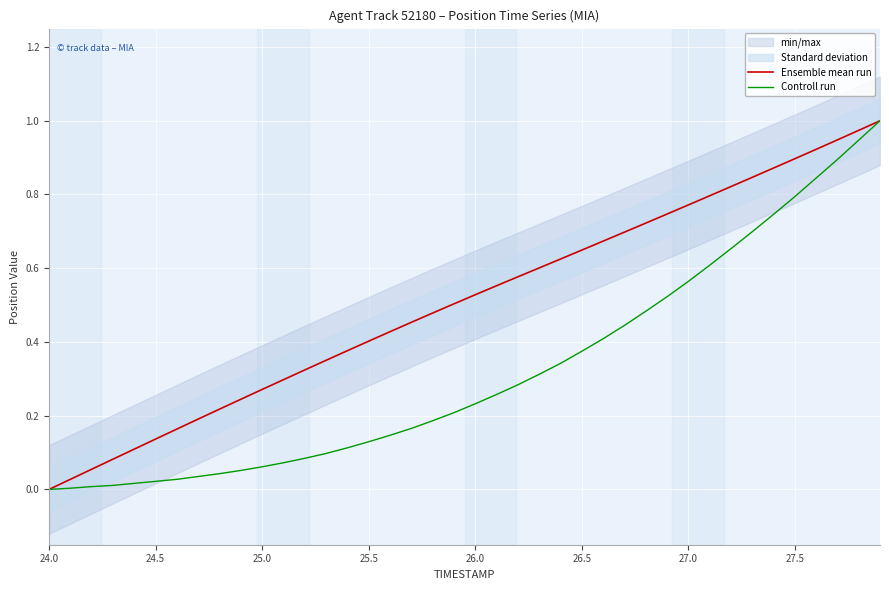

What is the sum of all Controll run values?

12.9